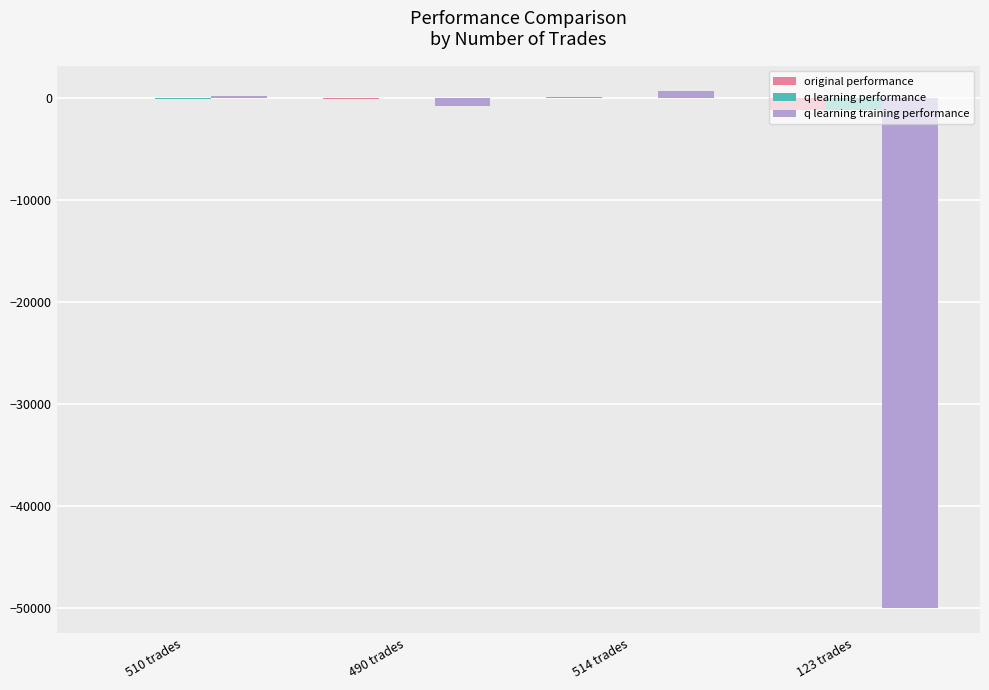

What is the sum of all q learning training performance values?

-49836.2